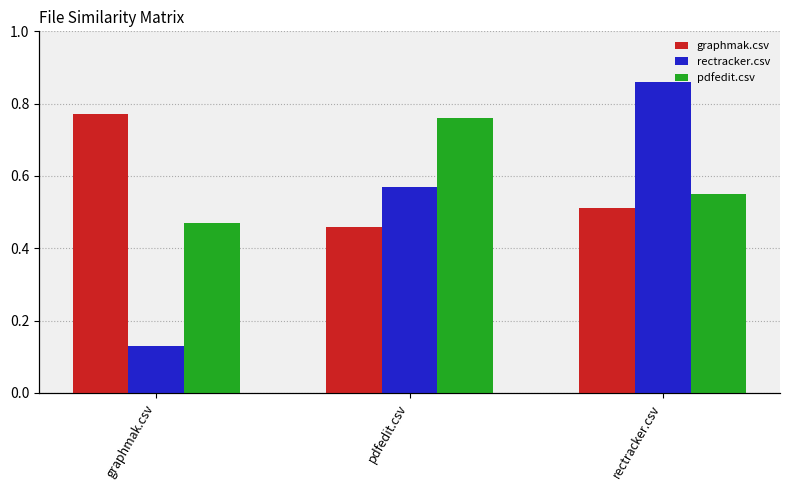

What is the average value of the rectracker.csv series?

0.5